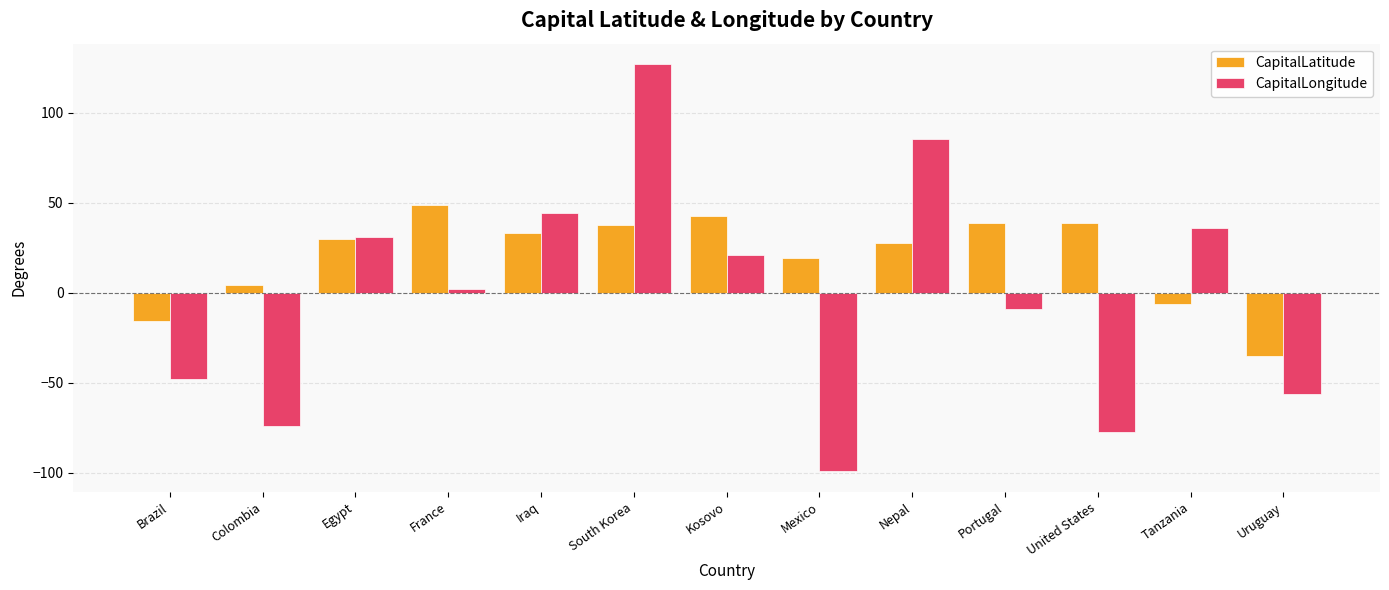

What is the total value across all series at Uruguay?

-91.0